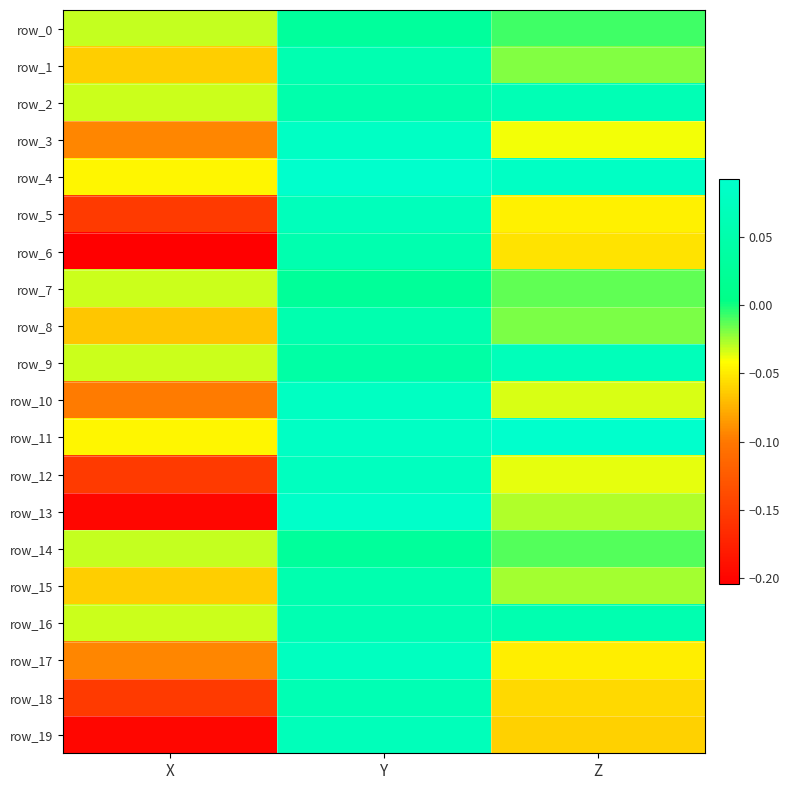

What is the average value of the row_19 series?

-0.1